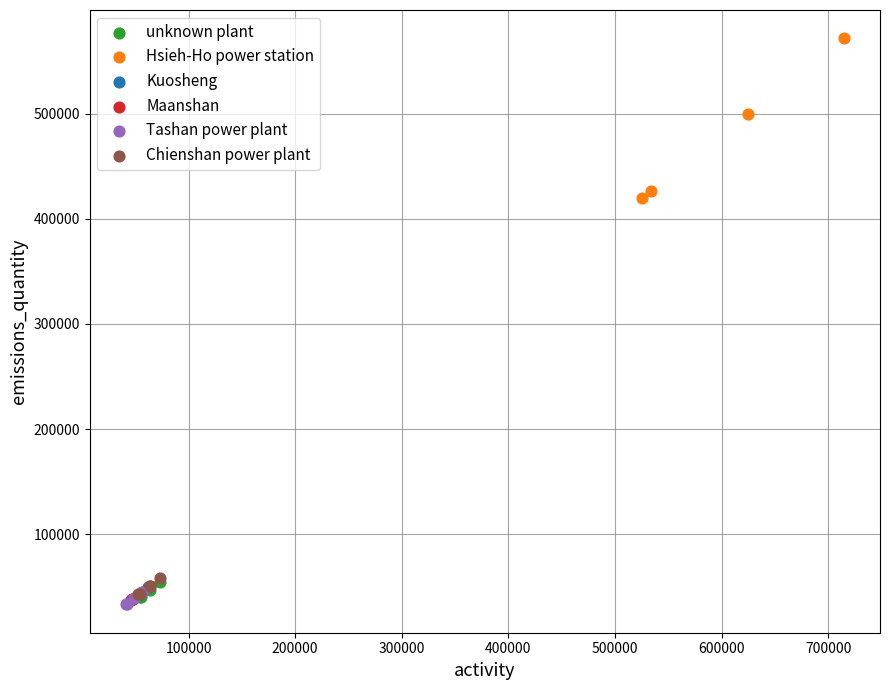

Which series contains the highest Y value?

Hsieh-Ho power station